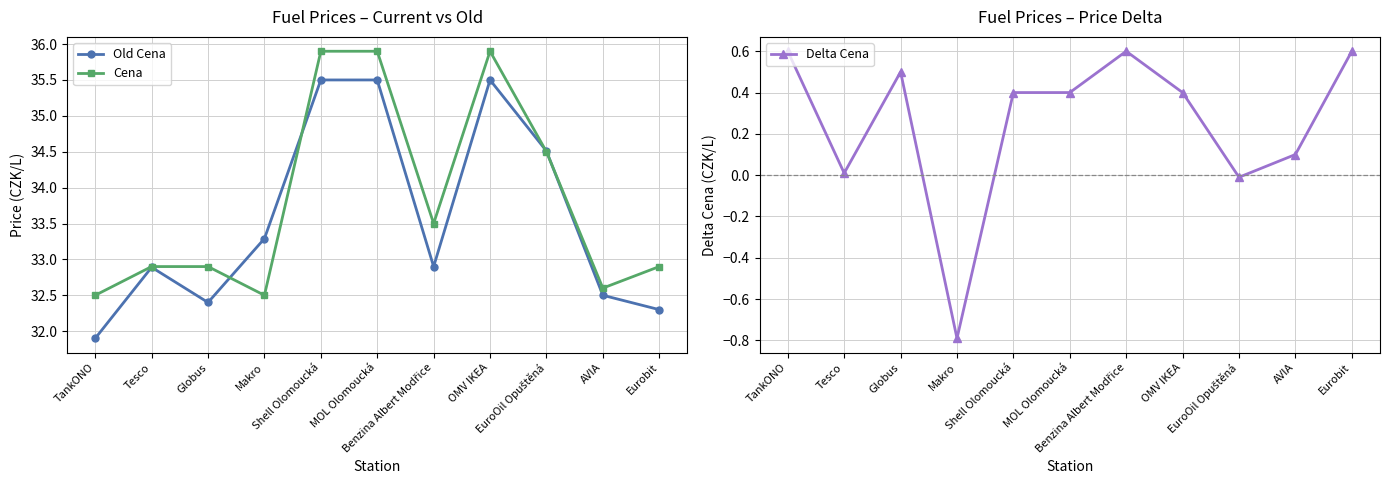

Is this an area chart (filled region under the line)?

No